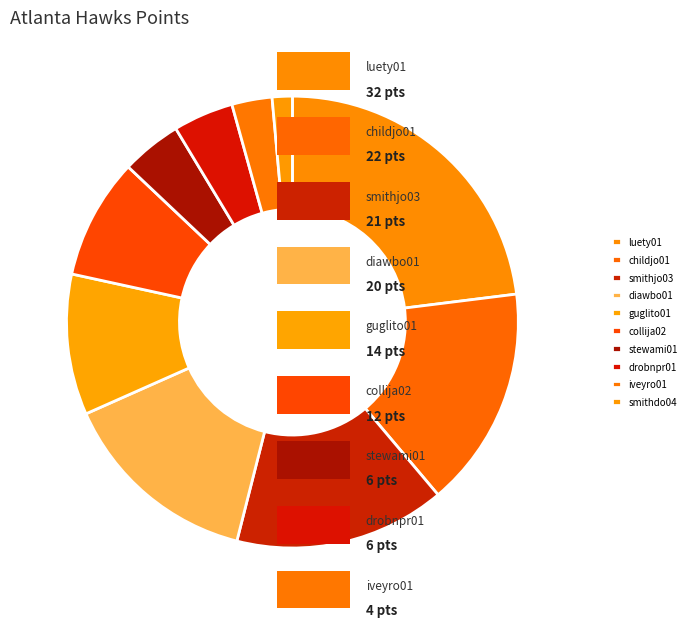

What percentage do drobnpr01 and smithdo04 together represent?

5.8%